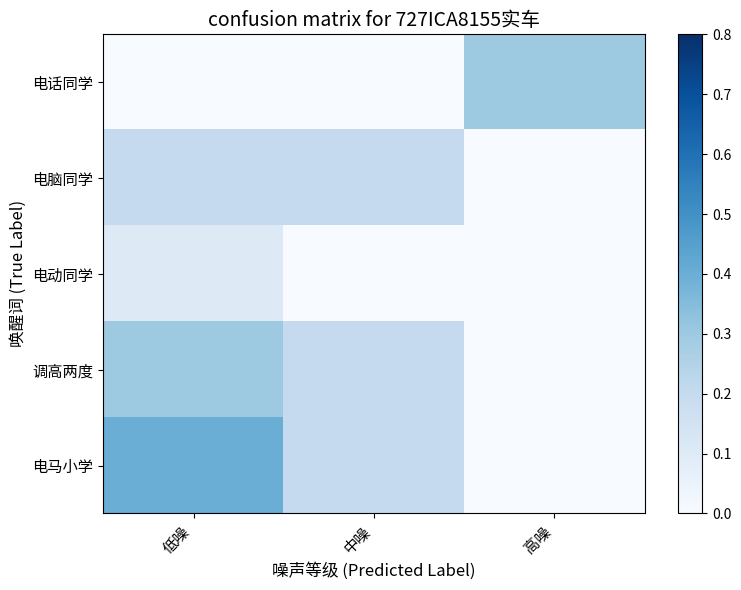

Reading right to left, list all the values displayed in this chart.

电话同学: 高噪=0.3	中噪=0.0	低噪=0.0
电脑同学: 高噪=0.0	中噪=0.2	低噪=0.2
电动同学: 高噪=0.0	中噪=0.0	低噪=0.1
调高两度: 高噪=0.0	中噪=0.2	低噪=0.3
电马小学: 高噪=0.0	中噪=0.2	低噪=0.4